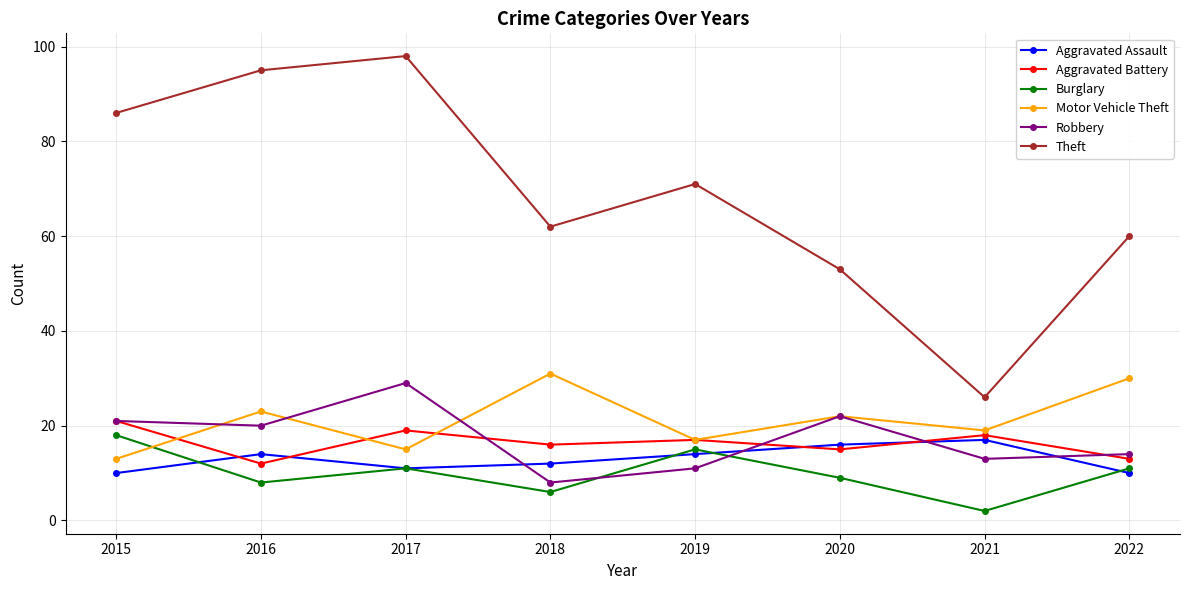

At which category does Aggravated Battery reach its first local peak?

2017